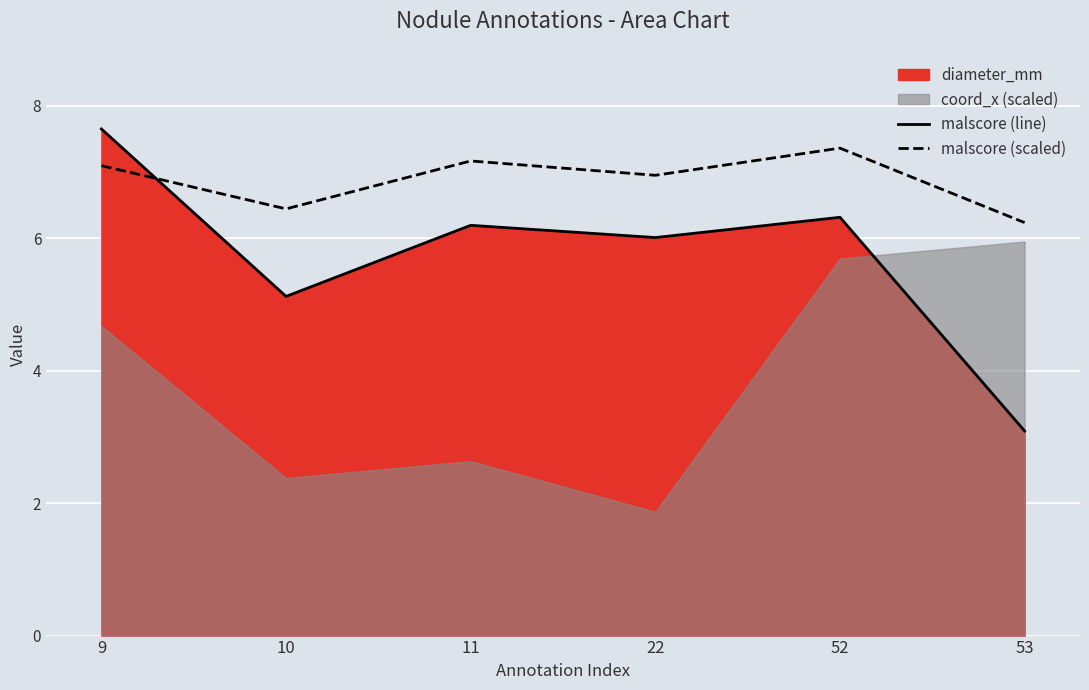

At which category is the sum across all series the highest?

9